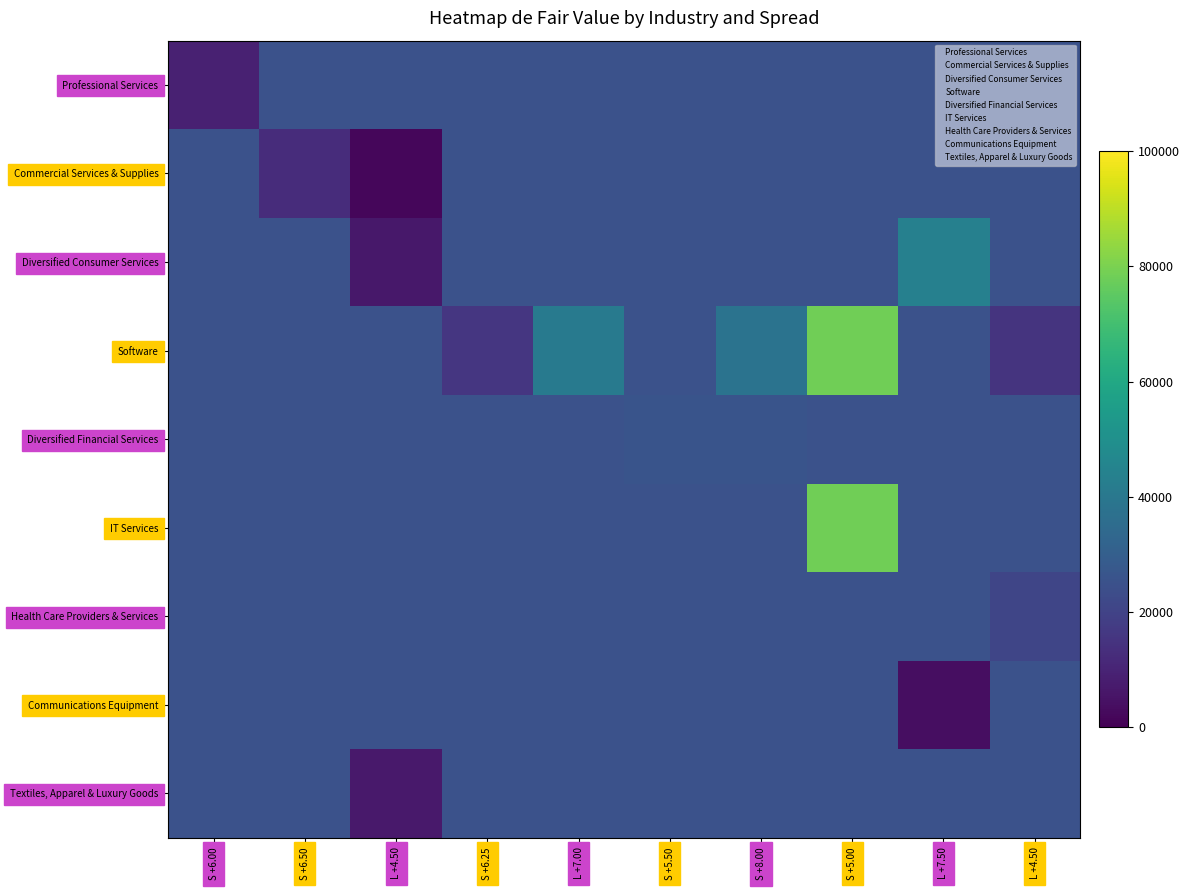

Which series has the largest total across all categories?

Software